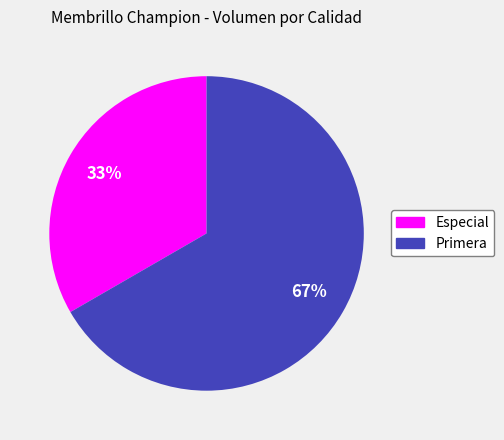

The Primera slice represents 67% of the pie. True or false?

True